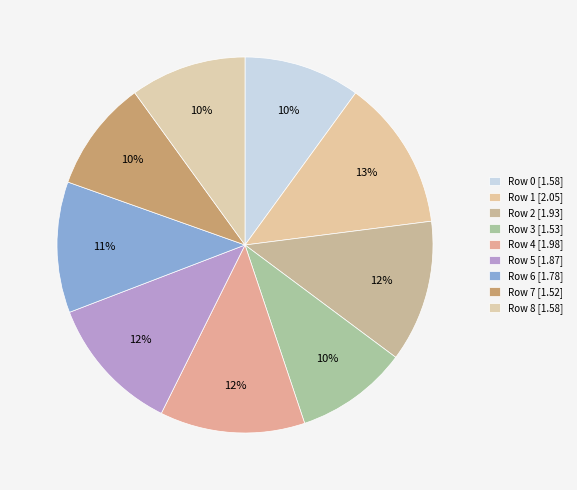

What is the smallest slice in the pie chart?

Row 7